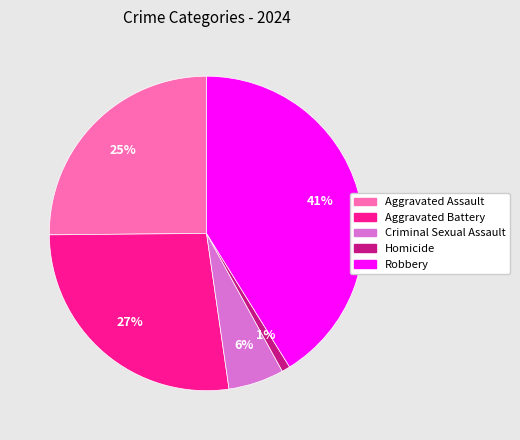

To the nearest percent, what is the difference between the largest and smallest slice percentages?

40%